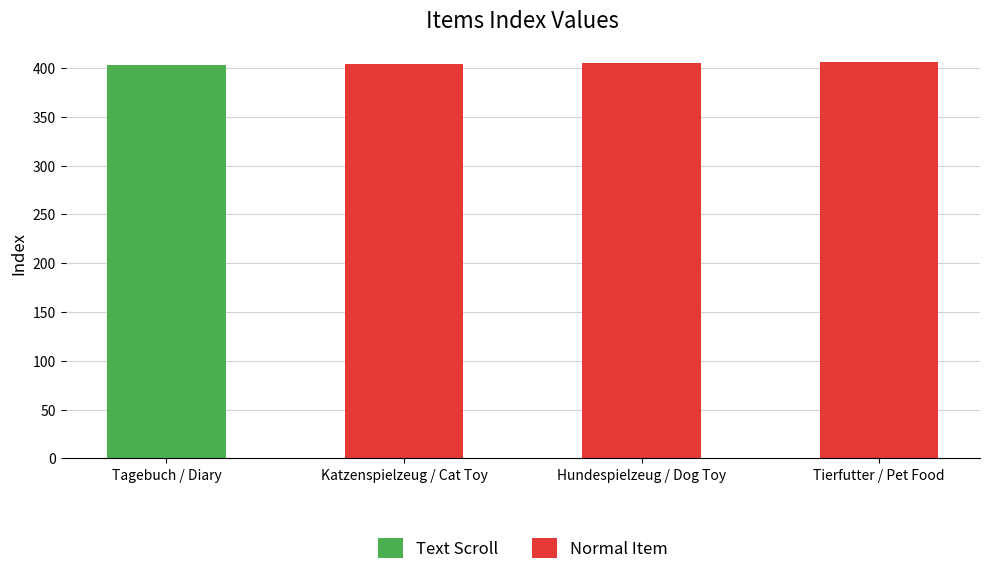

What is the ratio of the value at Tierfutter / Pet Food to the value at Tagebuch / Diary?

1.0